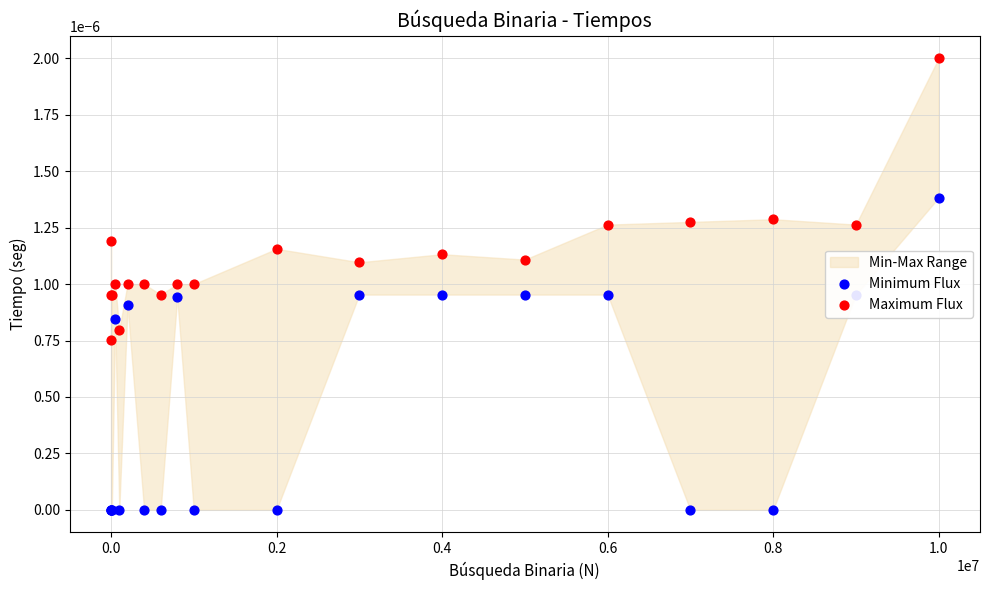

At how many categories does at least one series exceed 0?

20